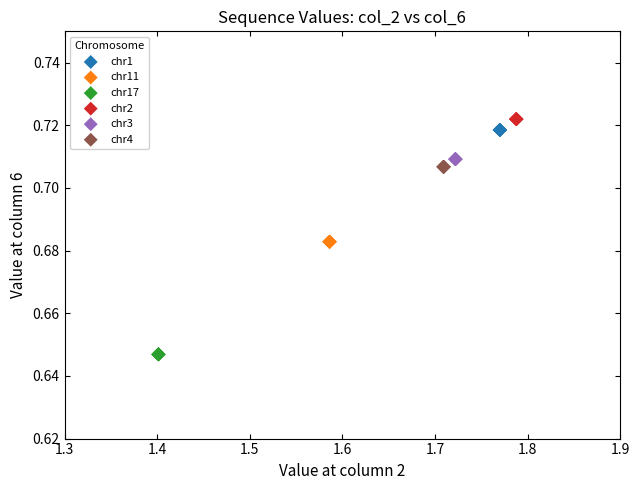

What are all the series names shown in the legend?

chr1, chr11, chr17, chr2, chr3, chr4